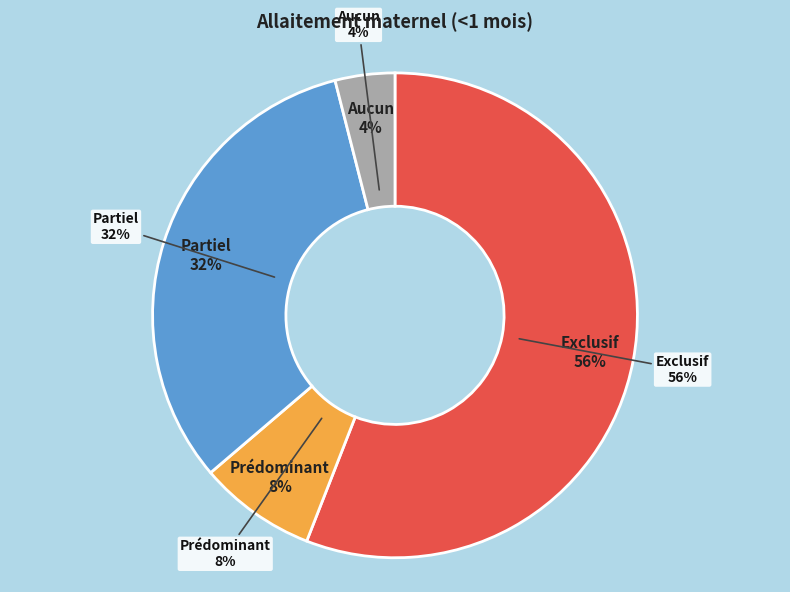

Which category accounts for the majority?

Exclusif